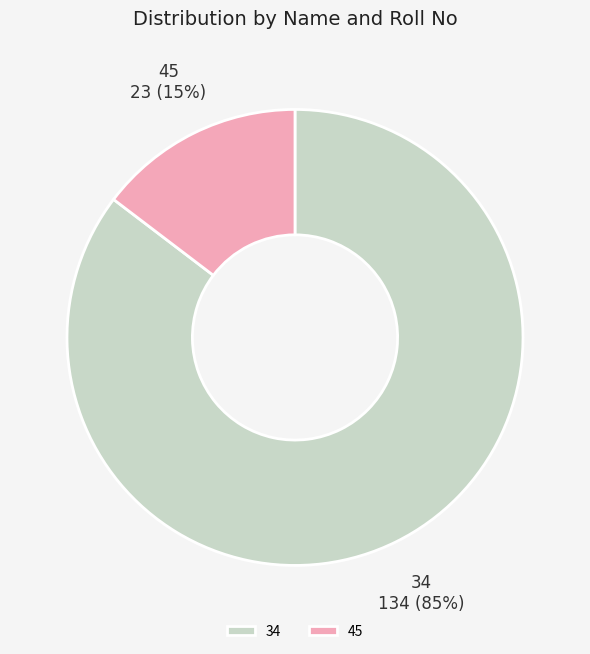

To the nearest percent, what is the combined percentage of 45 and 34?

100%